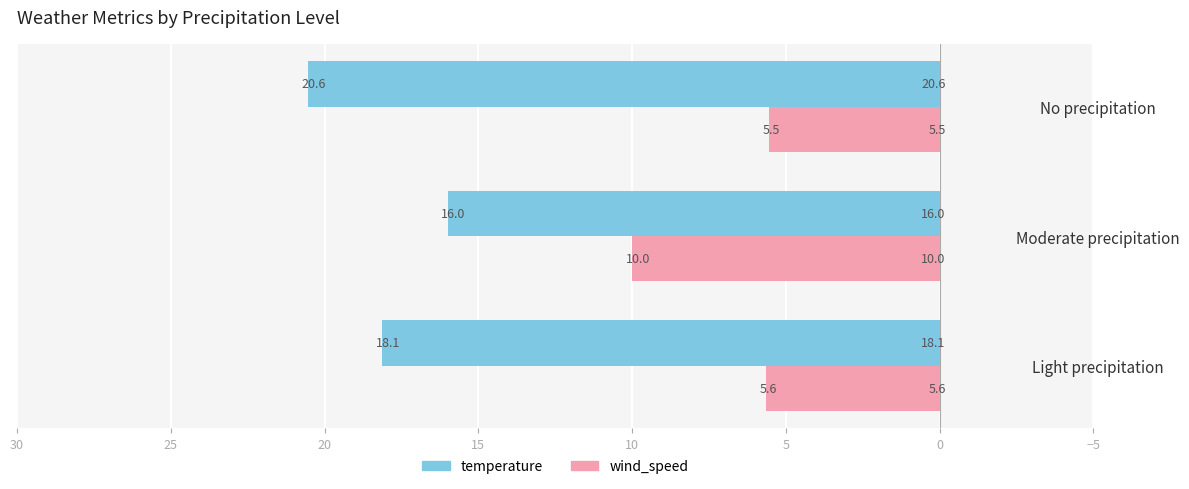

List the labels in order of temperature value, smallest first.

Moderate precipitation, Light precipitation, No precipitation